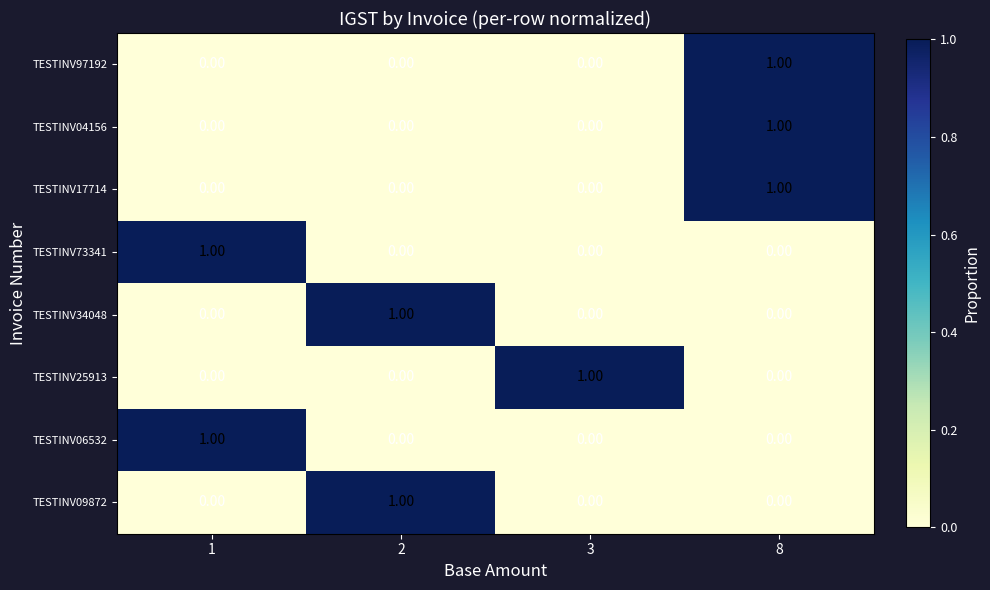

At which category is the sum across all series the highest?

8